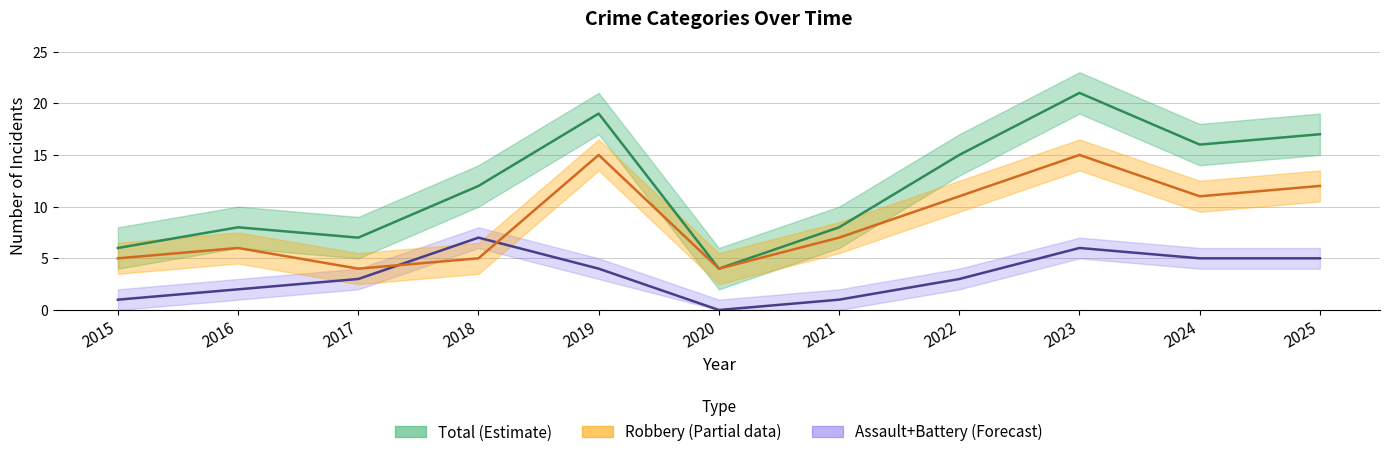

Is it true that Total equals 8 at 2021?

True